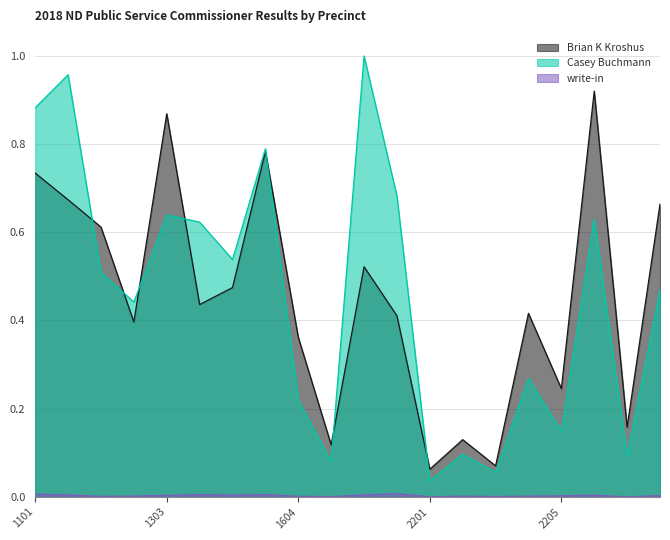

At which category is the sum across all series the highest?

1102